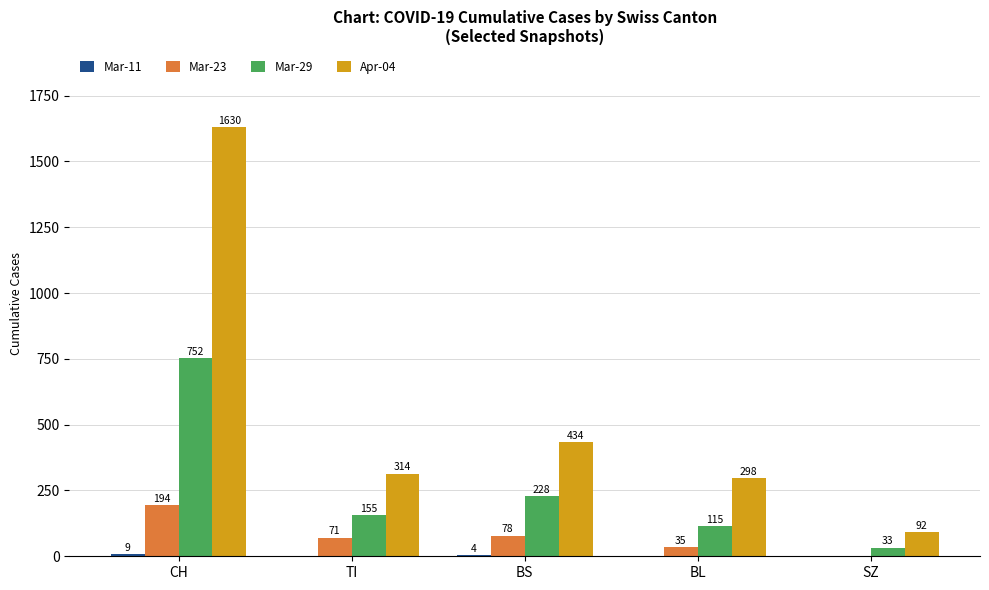

At which label does Mar-29 first exceed 155?

CH